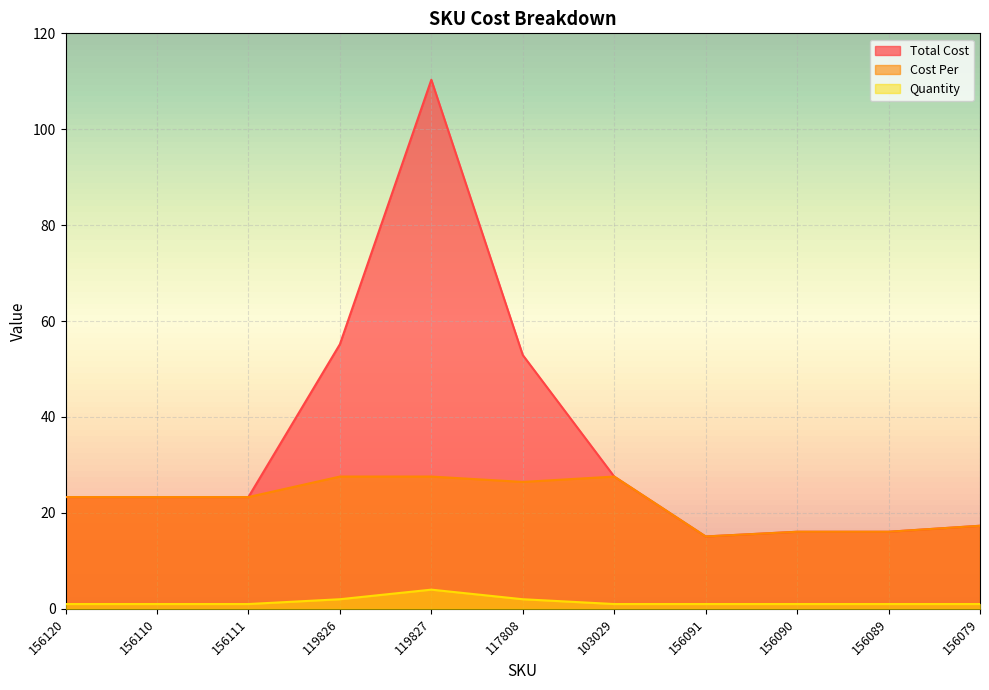

What is the sum of the Total Cost values at 156090 and 117808?

69.0